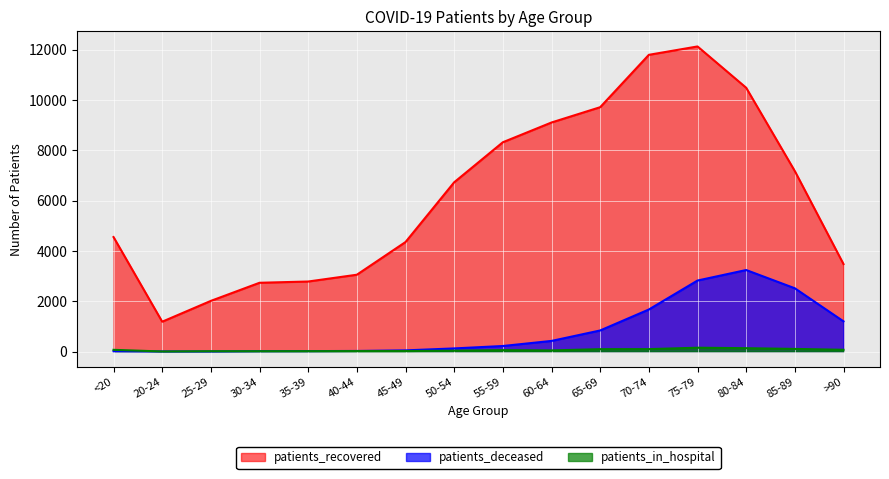

Which series has the largest total across all categories?

patients_recovered